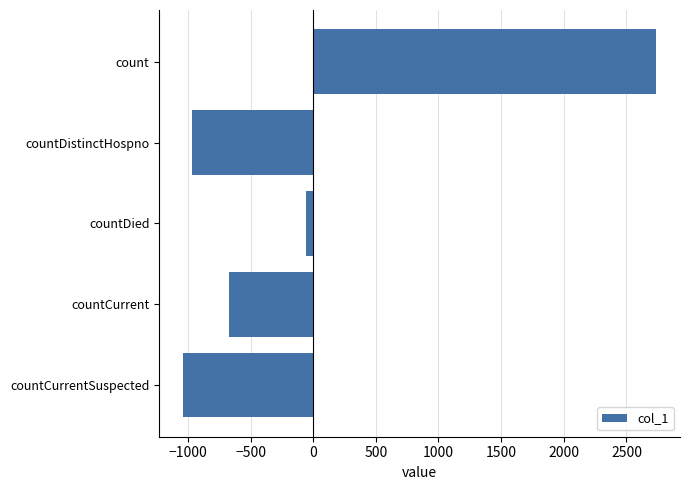

List the labels in order of value, smallest first.

countCurrentSuspected, countDistinctHospno, countCurrent, countDied, count